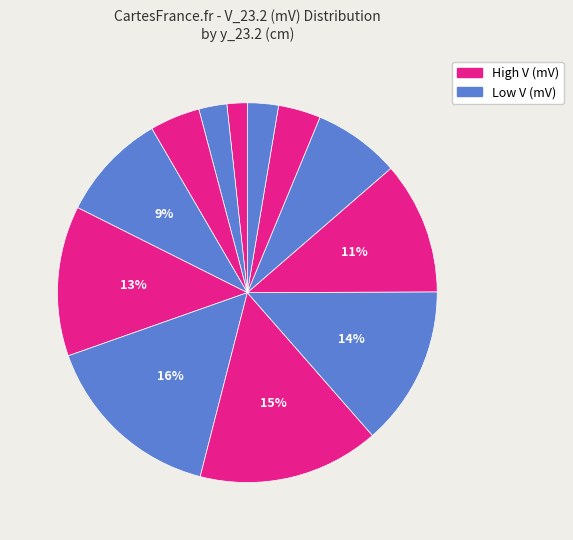

What is the smallest slice in the pie chart?

y=4.0